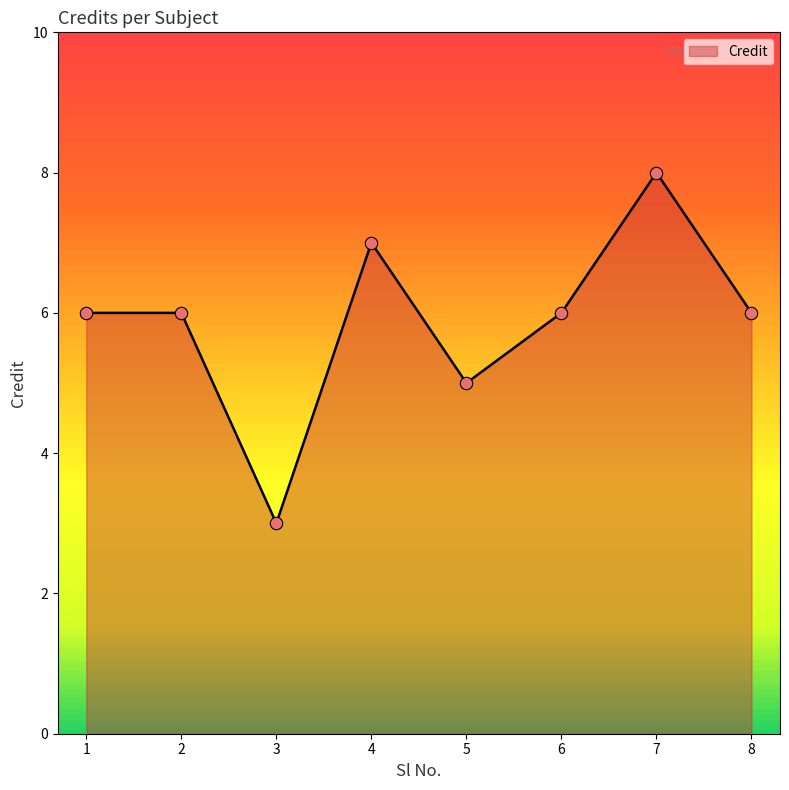

Approximately how many times larger is the value at 8 compared to 6?

1.0